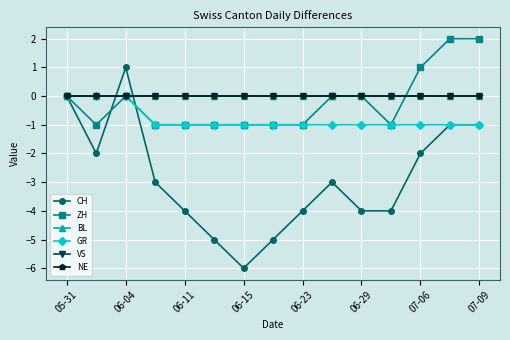

Reading left to right, list all the values displayed in this chart.

CH: 0	-2	1	-3	-4	-5	-6	-5	-4	-3	-4	-4	-2	-1	-1
ZH: 0	-1	0	-1	-1	-1	-1	-1	-1	0	0	-1	1	2	2
BL: 0	0	0	0	0	0	0	0	0	0	0	0	0	0	0
GR: 0	0	0	-1	-1	-1	-1	-1	-1	-1	-1	-1	-1	-1	-1
VS: 0	0	0	0	0	0	0	0	0	0	0	0	0	0	0
NE: 0	0	0	0	0	0	0	0	0	0	0	0	0	0	0